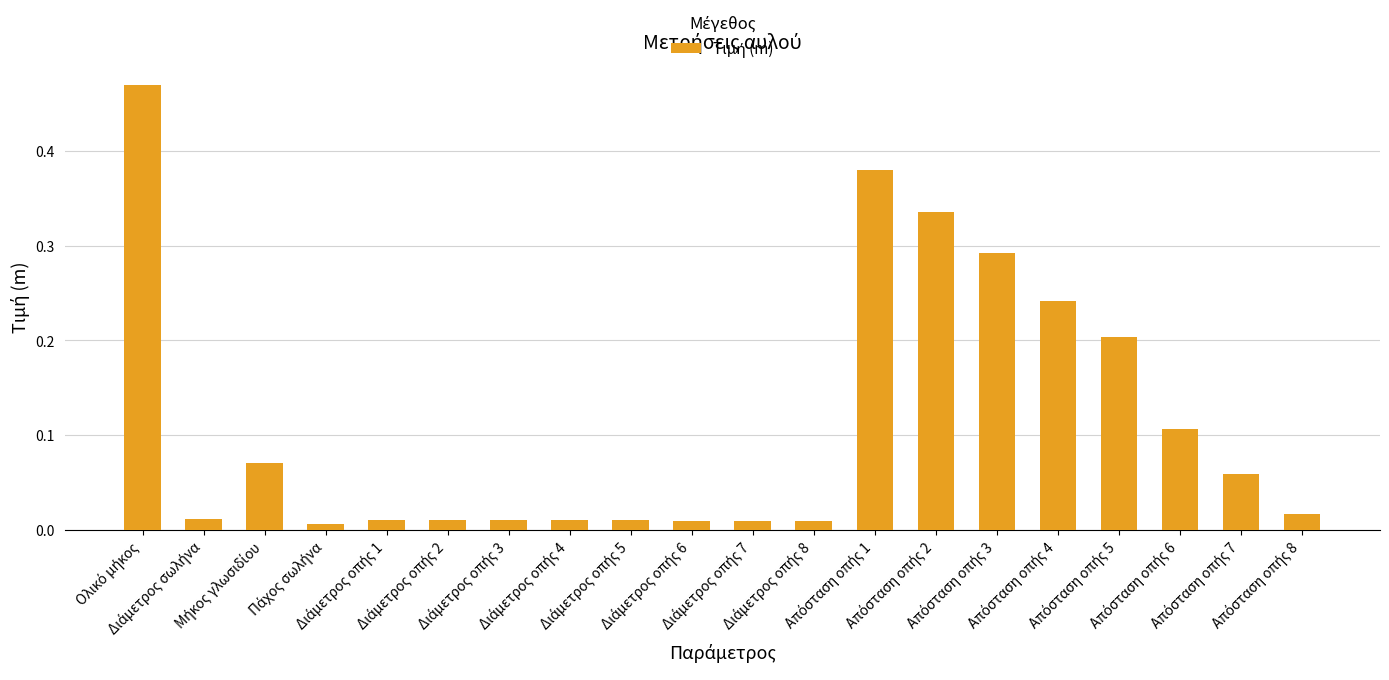

What is the sum of all values?

2.3